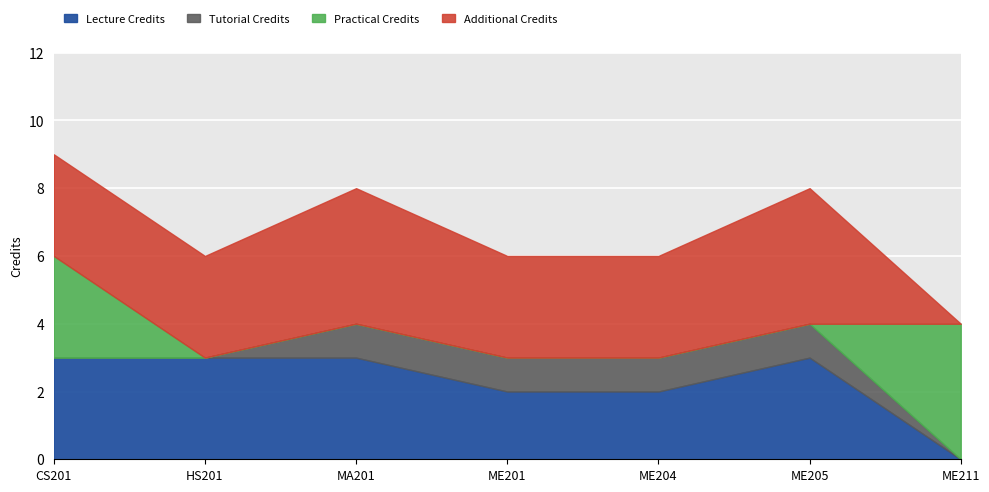

How many points are lower than both their immediate neighbors (excluding endpoints)?

1